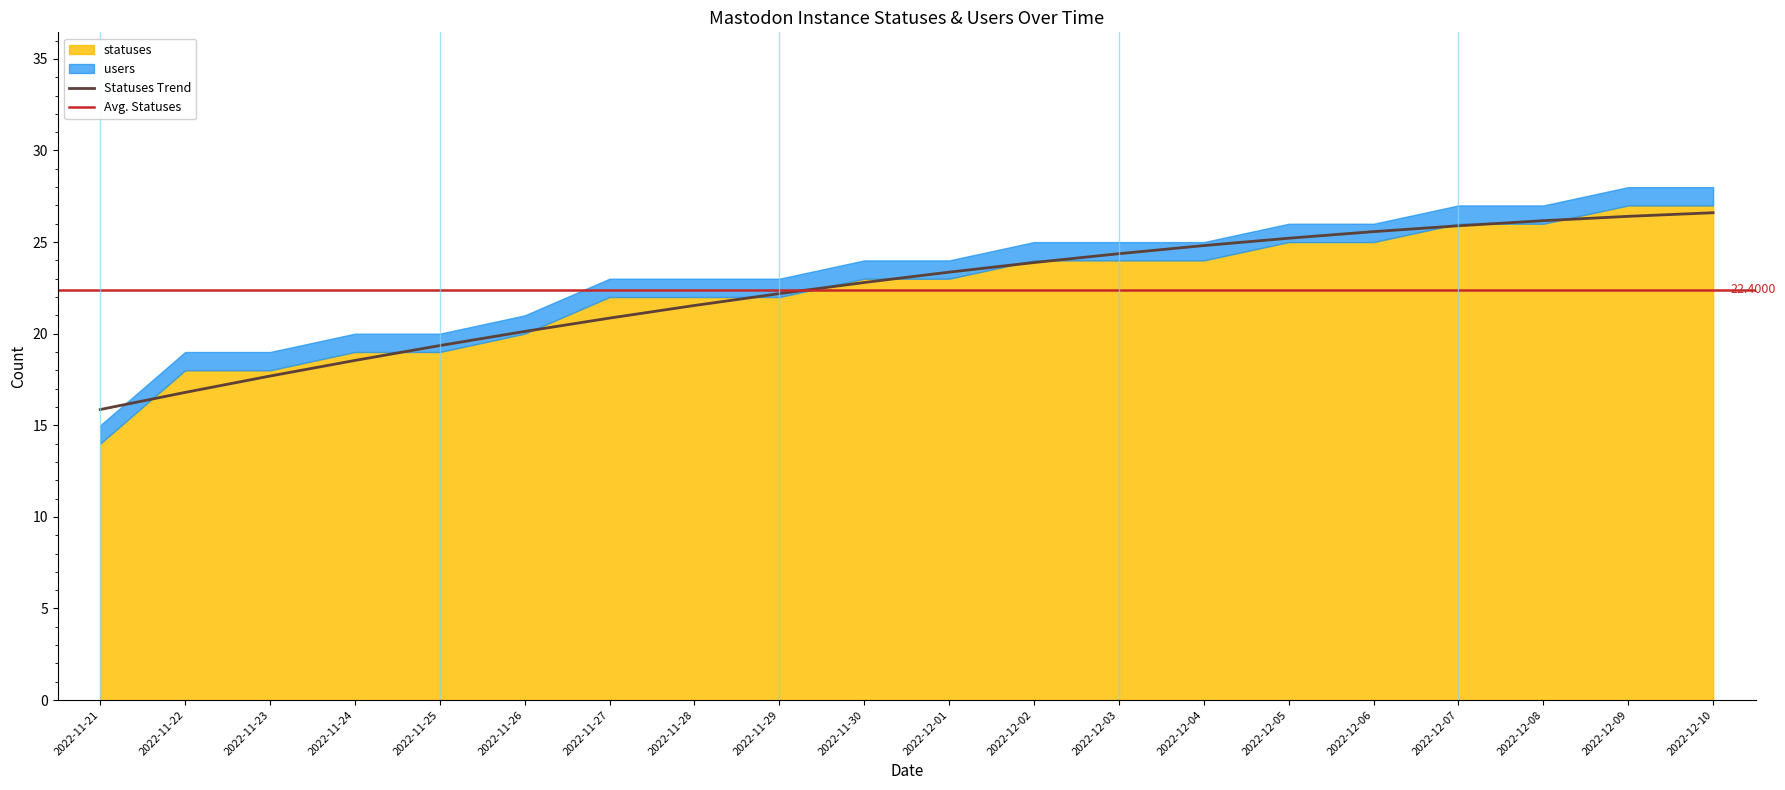

List the labels in order of value, largest first.

2022-12-10, 2022-12-09, 2022-12-08, 2022-12-07, 2022-12-06, 2022-12-05, 2022-12-04, 2022-12-03, 2022-12-02, 2022-12-01, 2022-11-30, 2022-11-29, 2022-11-28, 2022-11-27, 2022-11-26, 2022-11-25, 2022-11-24, 2022-11-23, 2022-11-22, 2022-11-21